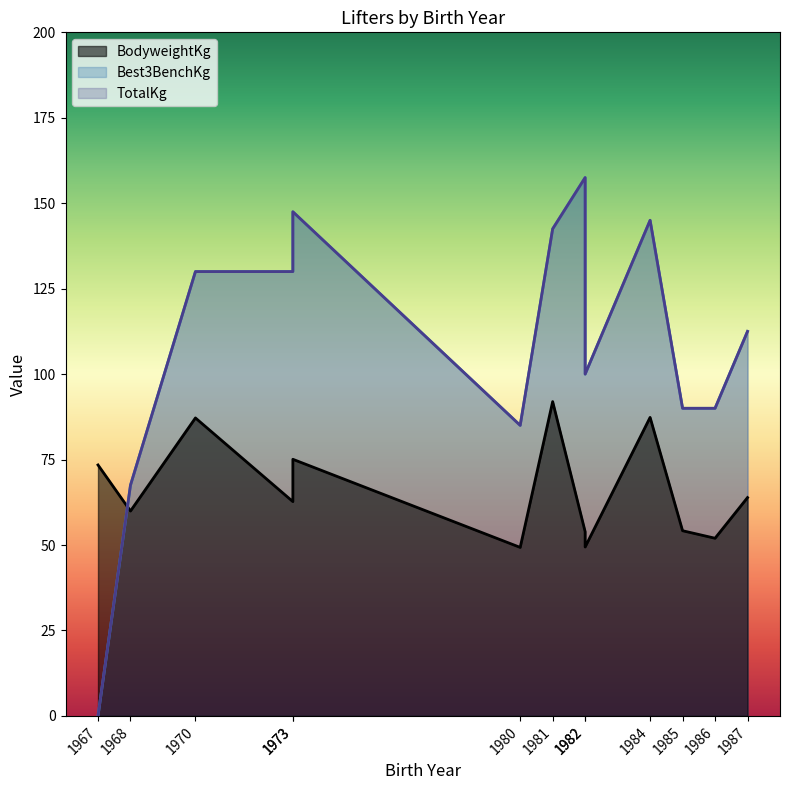

Reading left to right, what are all the values shown in this chart?

BodyweightKg: 1968=59.9	1982=53.9	1973=75.1	1973=62.7	1984=87.3	1981=92.0	1982=49.4	1970=87.2	1987=63.9	1986=52.0	1985=54.2	1980=49.3	1967=73.4
Best3BenchKg: 1968=67.5	1982=157.5	1973=147.5	1973=130.0	1984=145.0	1981=142.5	1982=100.0	1970=130.0	1987=112.5	1986=90.0	1985=90.0	1980=85.0	1967=0.0
TotalKg: 1968=67.5	1982=157.5	1973=147.5	1973=130.0	1984=145.0	1981=142.5	1982=100.0	1970=130.0	1987=112.5	1986=90.0	1985=90.0	1980=85.0	1967=0.0